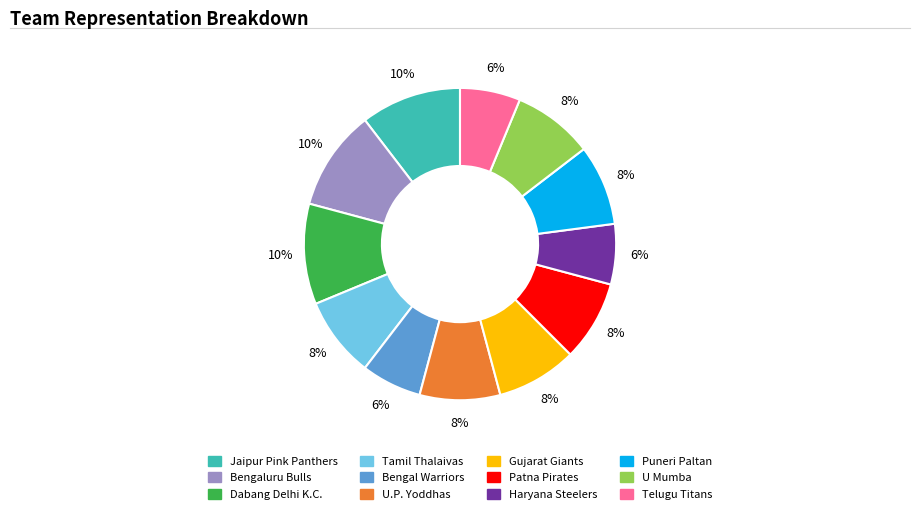

Is there a majority slice in this chart?

No